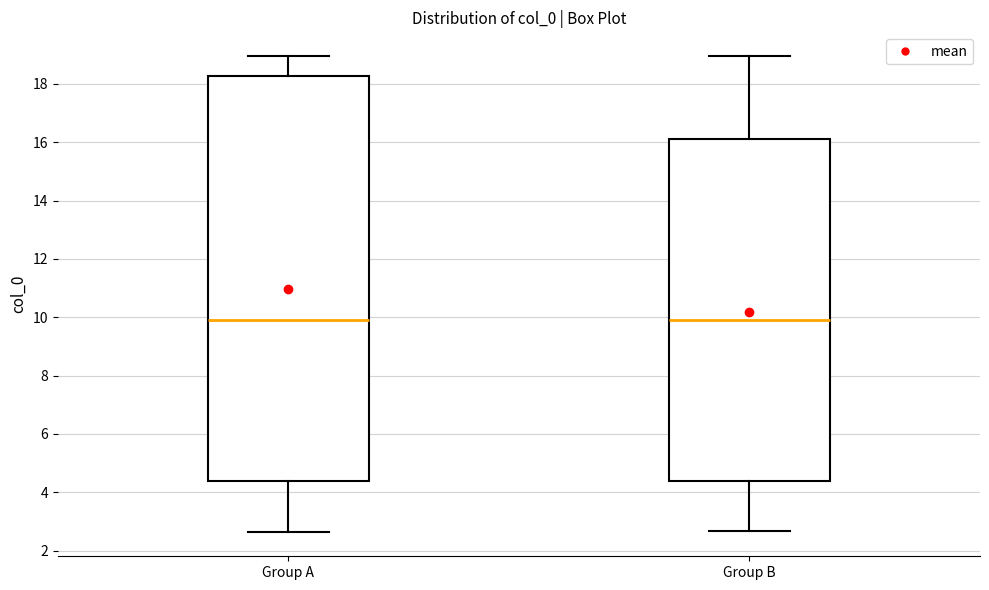

Comparing the boxes themselves (not the whiskers), which one is the tallest?

Group A